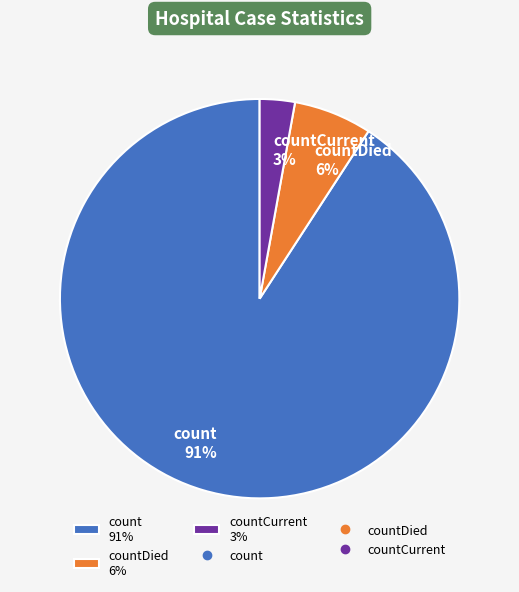

Which slice is the largest?

count 91%